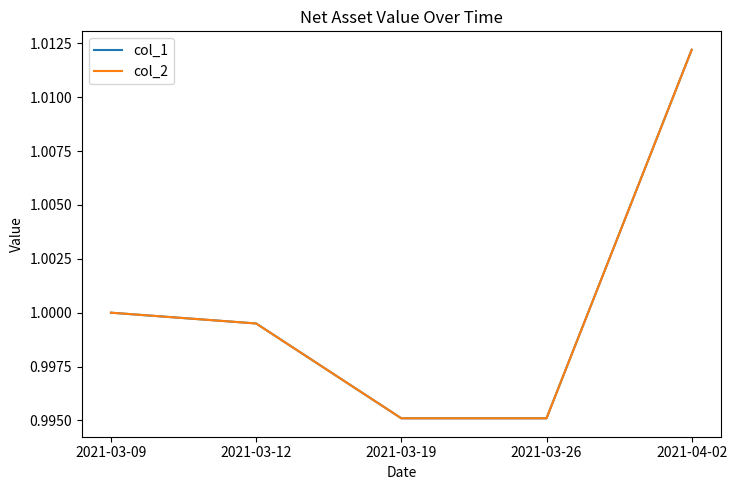

What is the highest value of the col_1 series?

1.0